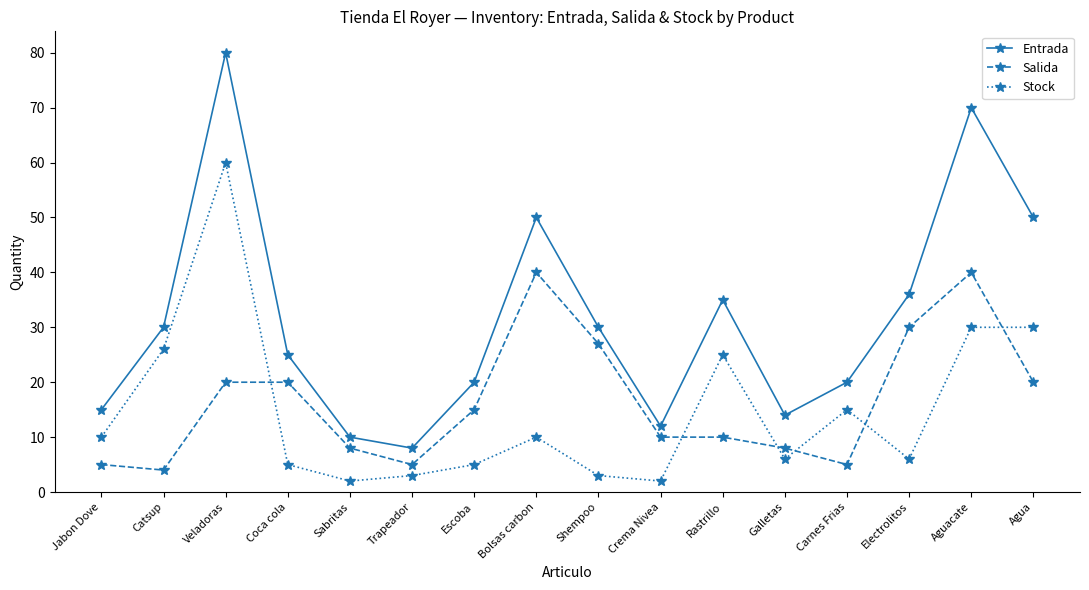

Does the chart display data point markers on the line(s)?

Yes